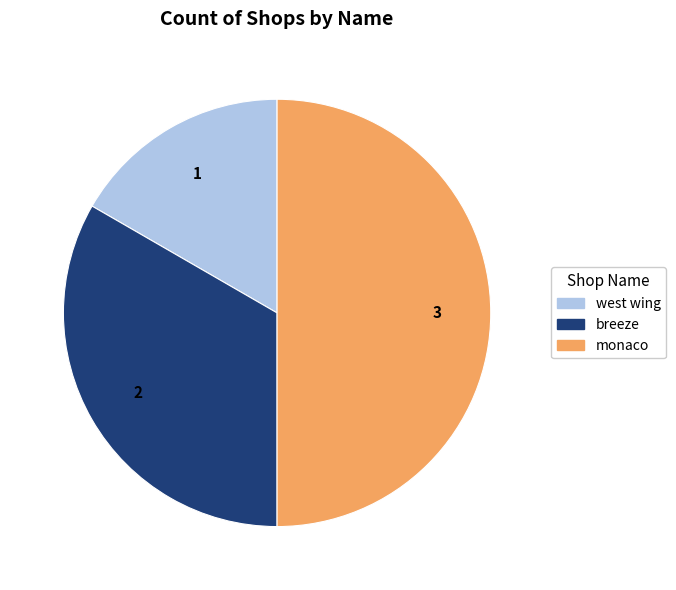

Rank the categories by value from highest to lowest.

monaco, breeze, west wing